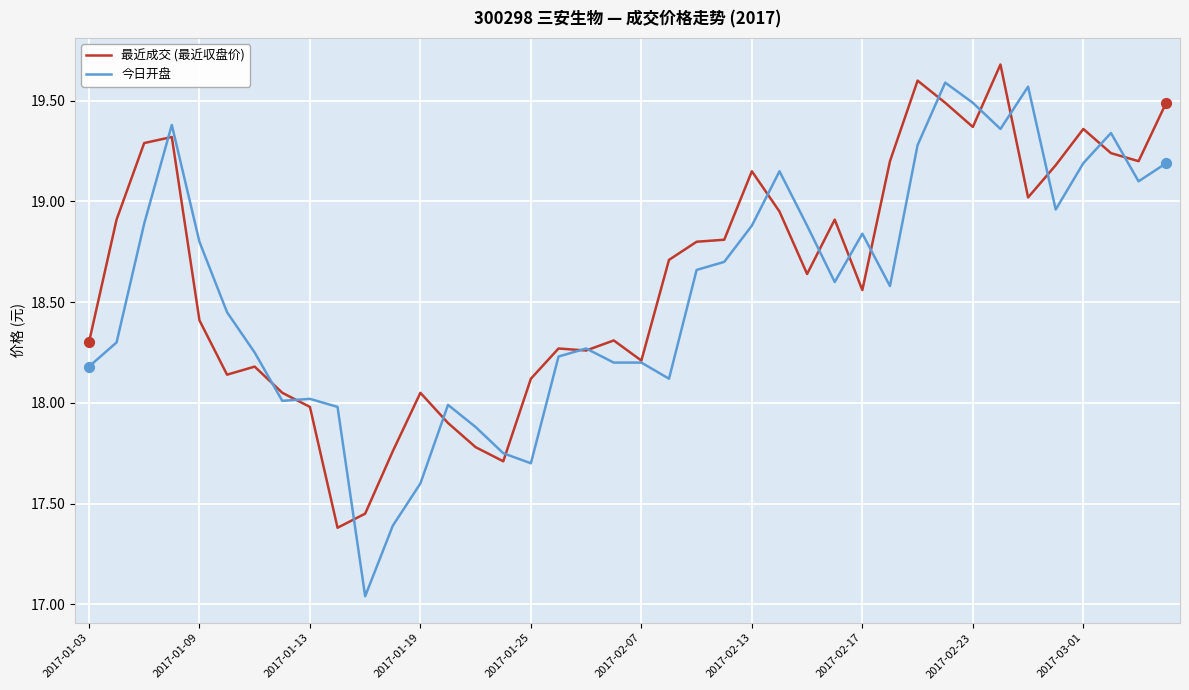

What are all the series names shown in the legend?

最近成交 (最近収盘价), 今日开盘